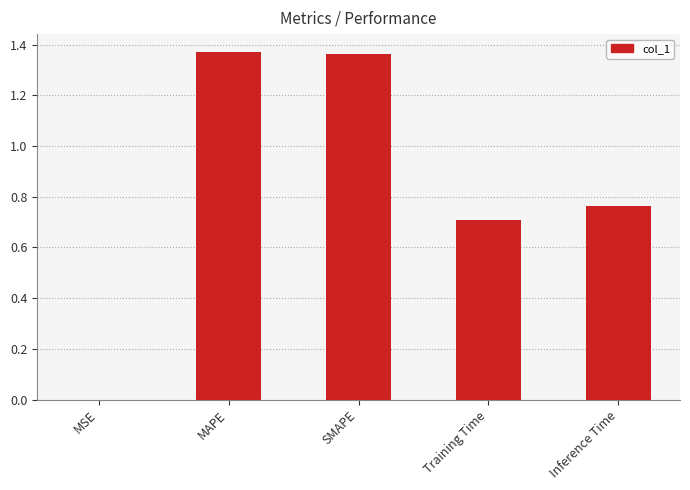

What is the sum of all values?

4.2